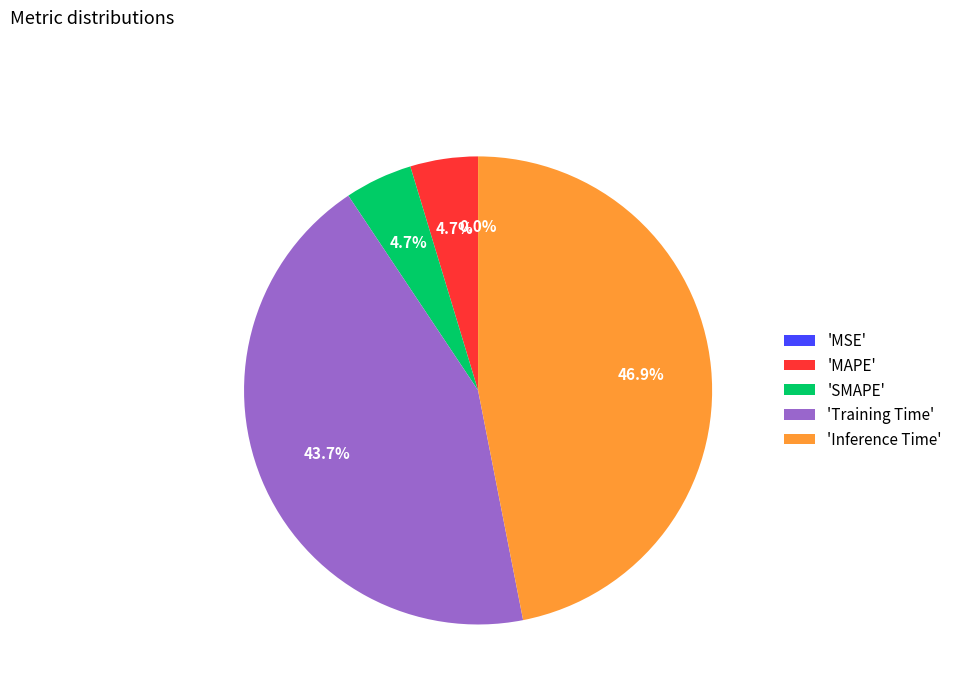

Between 'Training Time' and 'MAPE', which is larger?

'Training Time'